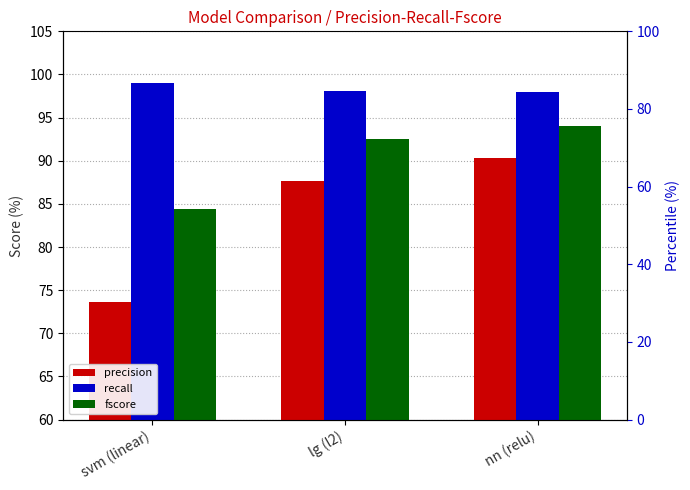

At which category is the sum across all series the highest?

nn (relu)